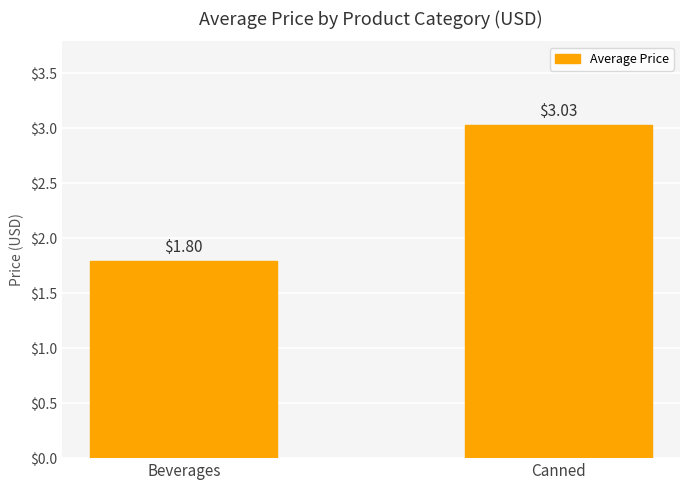

What is the minimum value shown in the chart?

1.8